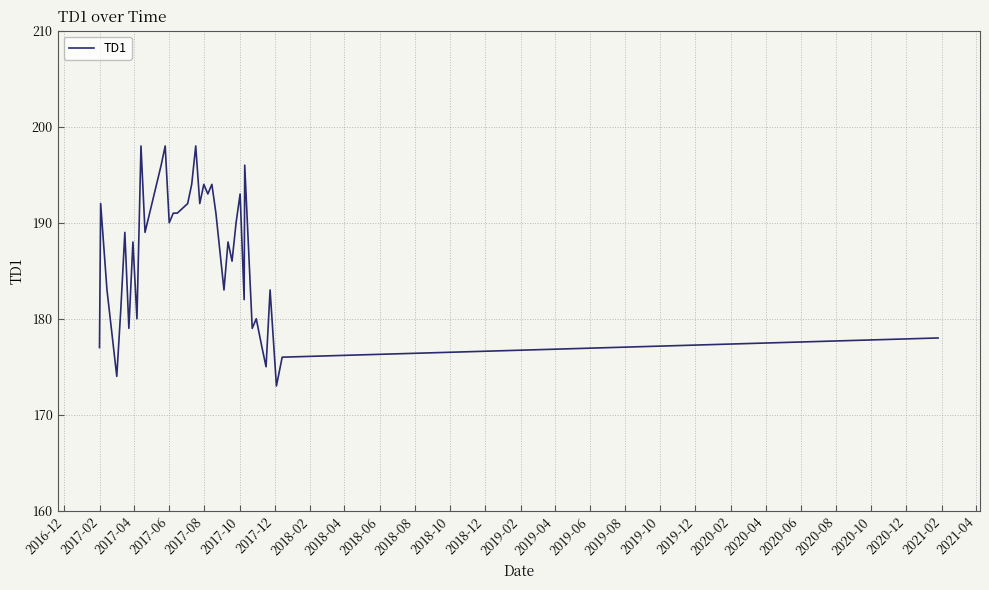

Reading right to left, extract all data points from this chart.

178	176	173	183	175	177	180	179	196	182	193	190	186	188	183	187	191	194	193	194	192	198	194	192	191	191	190	198	196	189	198	180	188	179	189	181	174	183	192	177